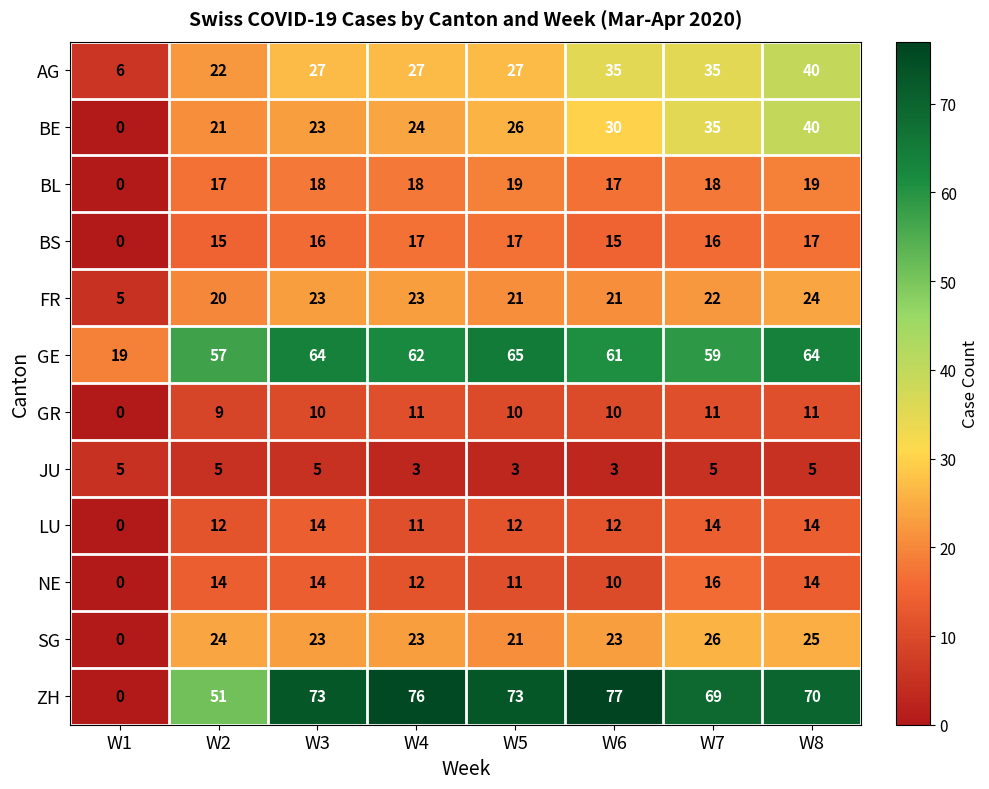

Between W1 and W4, which series saw the biggest shift?

ZH